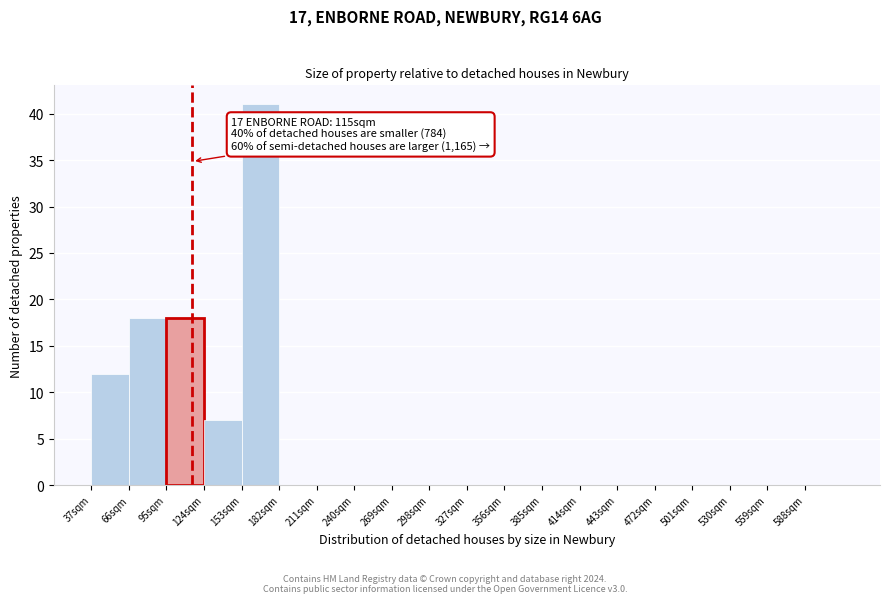

Over which range of the x-axis is the bar tallest?

153 to 182